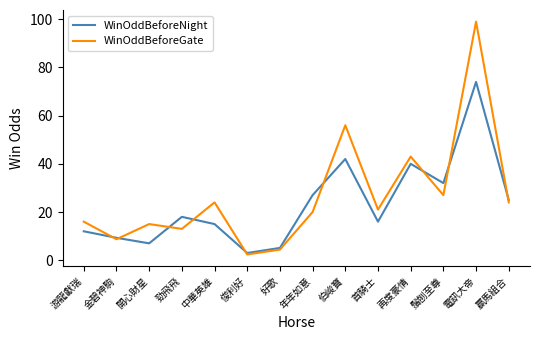

Is it true that WinOddBeforeGate equals 13.8 at 金碧神駒?

False